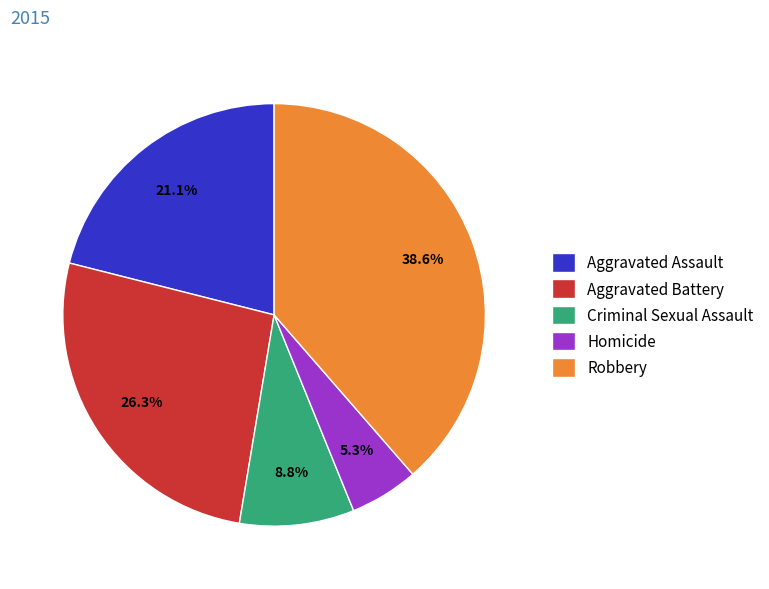

Is there any slice that represents more than half of the pie?

No